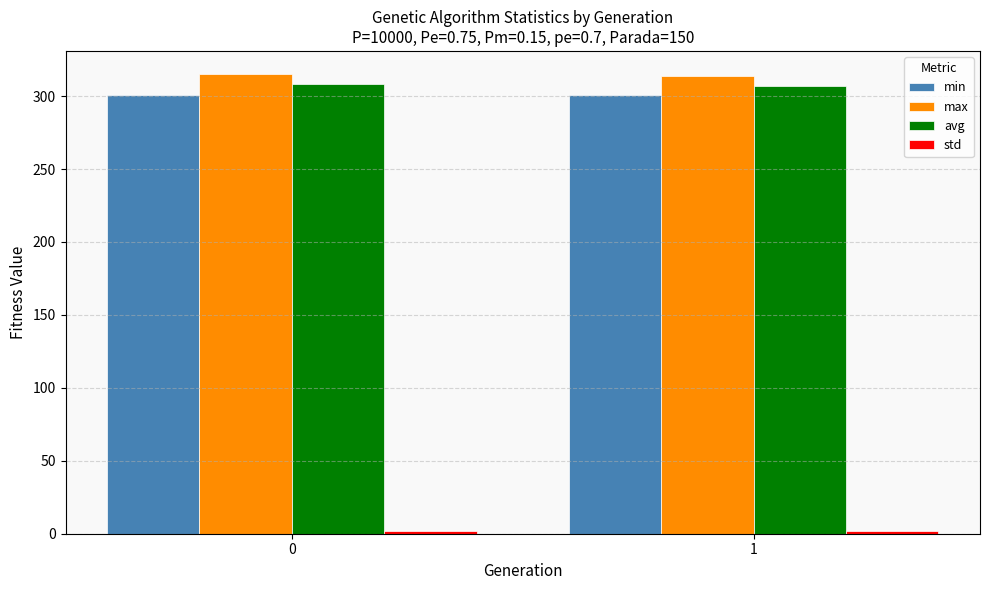

True or false: min has a value of 118.4 at 1.

False